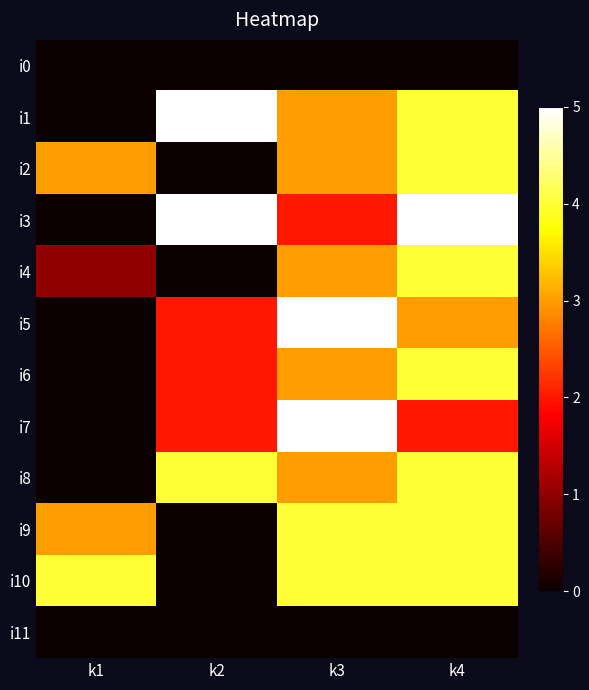

Which series has the largest total across all categories?

i1